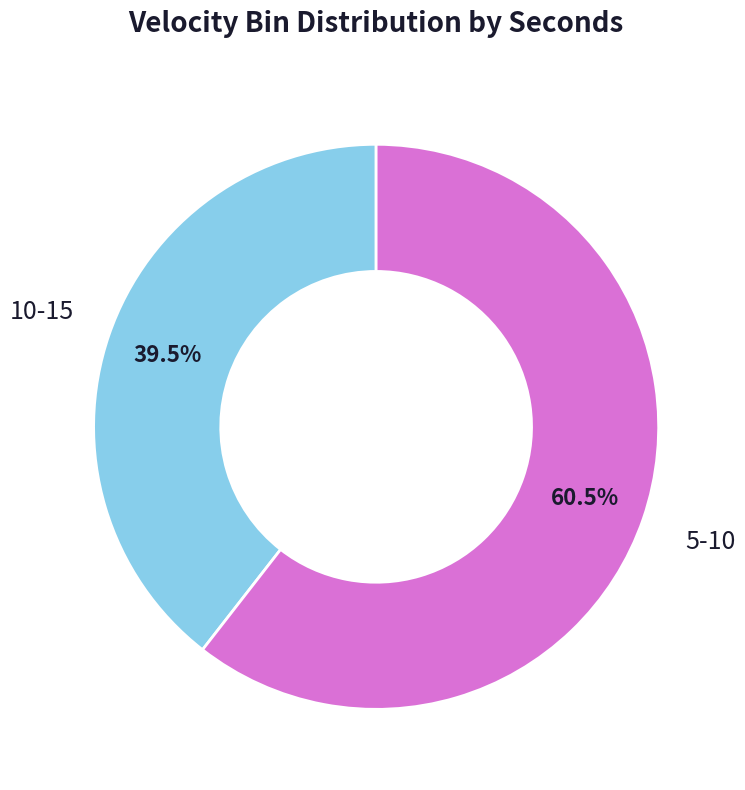

The 5-10 slice represents 21% of the pie. True or false?

False